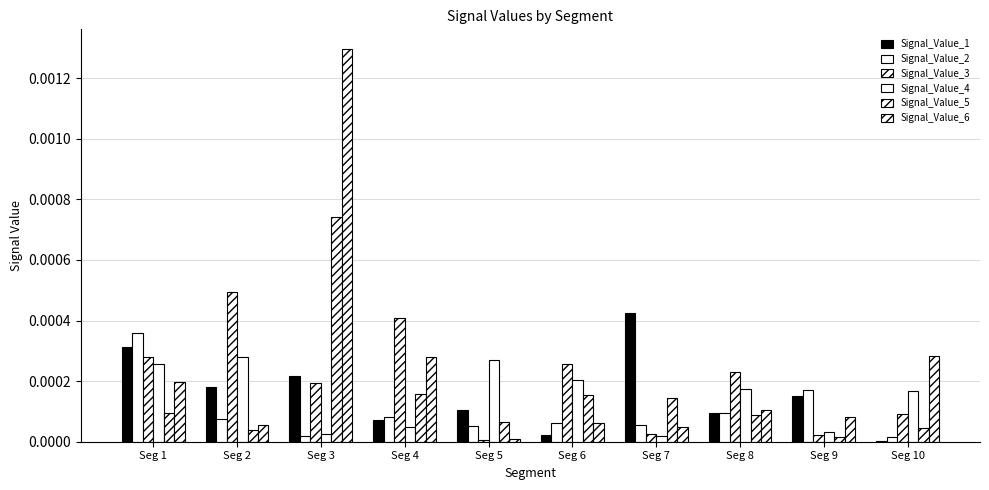

Count the number of categories in the chart.

10